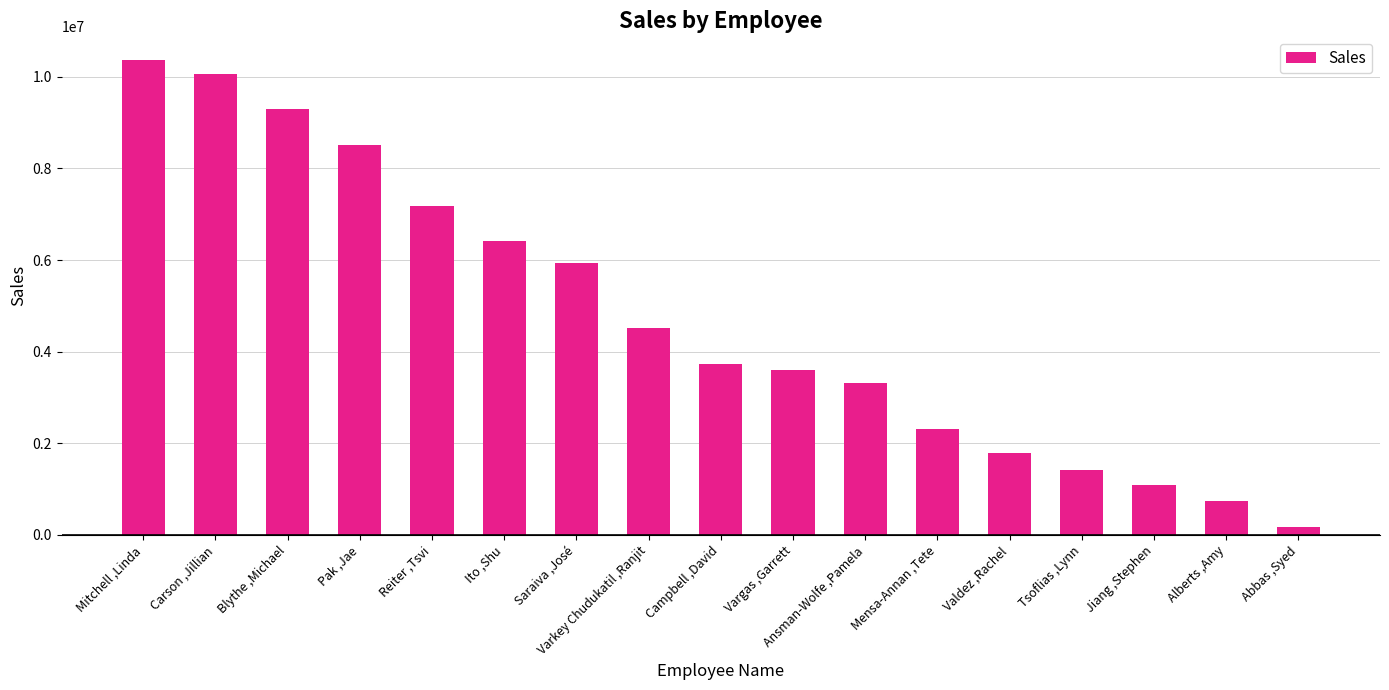

What is the label of the 15th bar from the right?

Blythe ,Michael